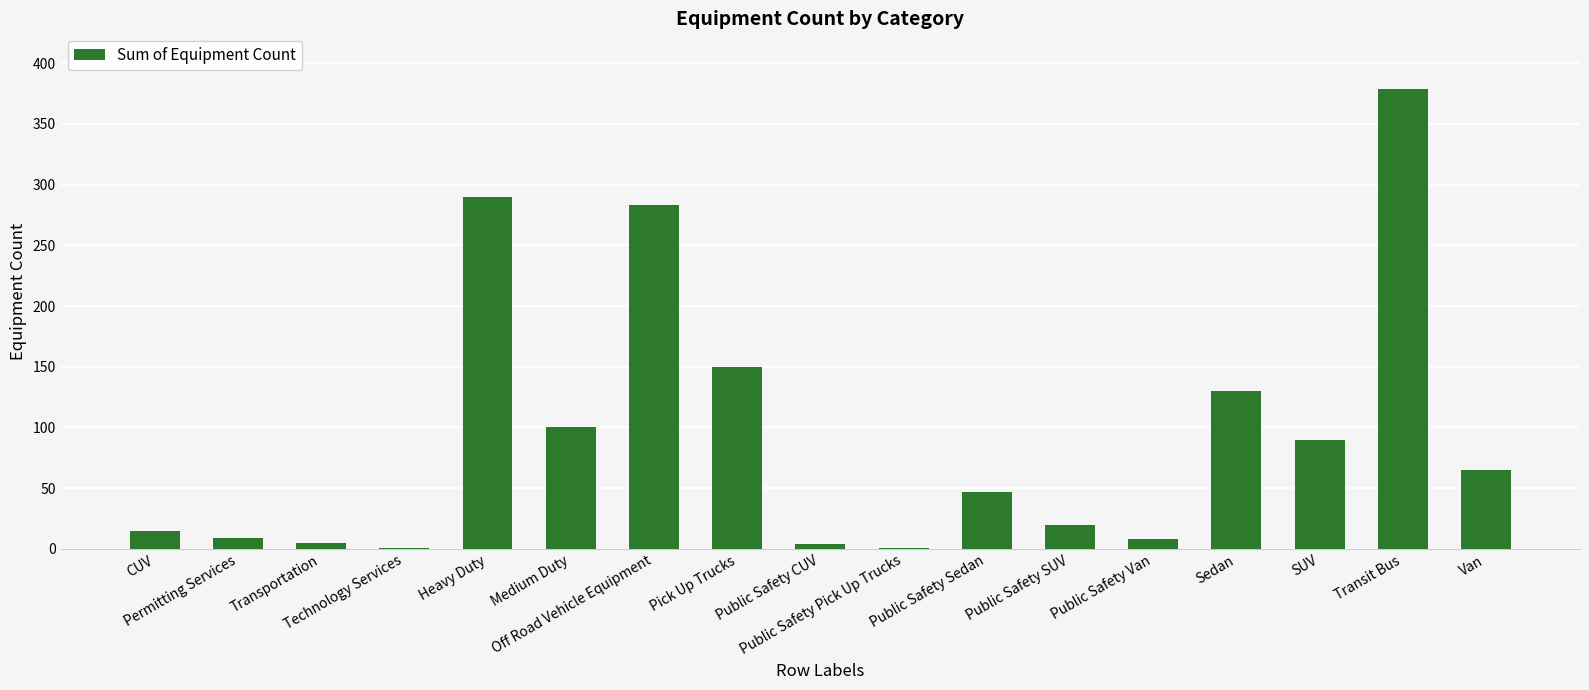

How many distinct data groups are displayed?

1